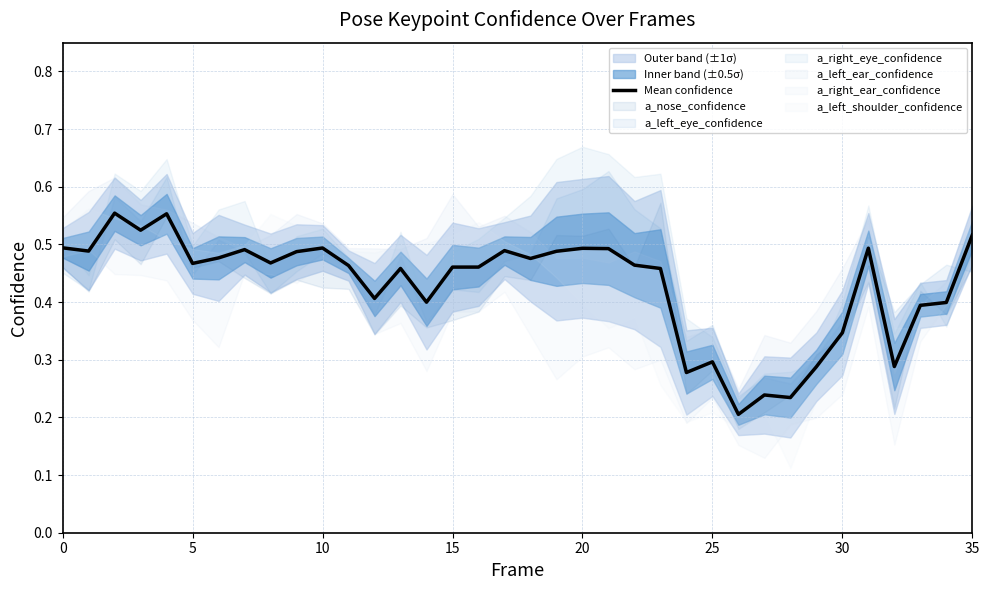

What is the label of the 27th point from the left?

26